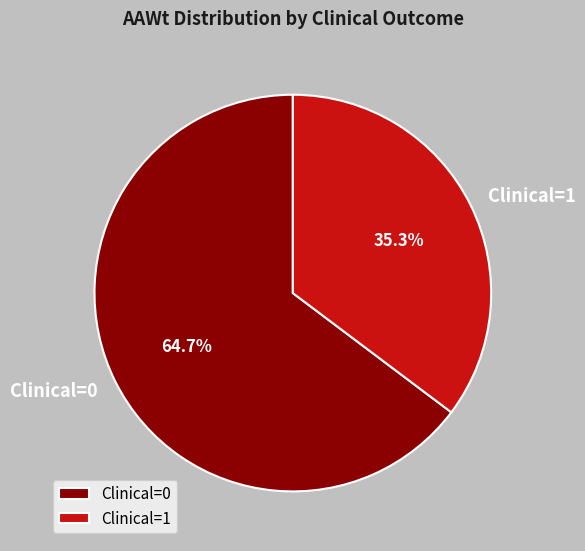

Which slice represents more than half of the pie?

Clinical=0